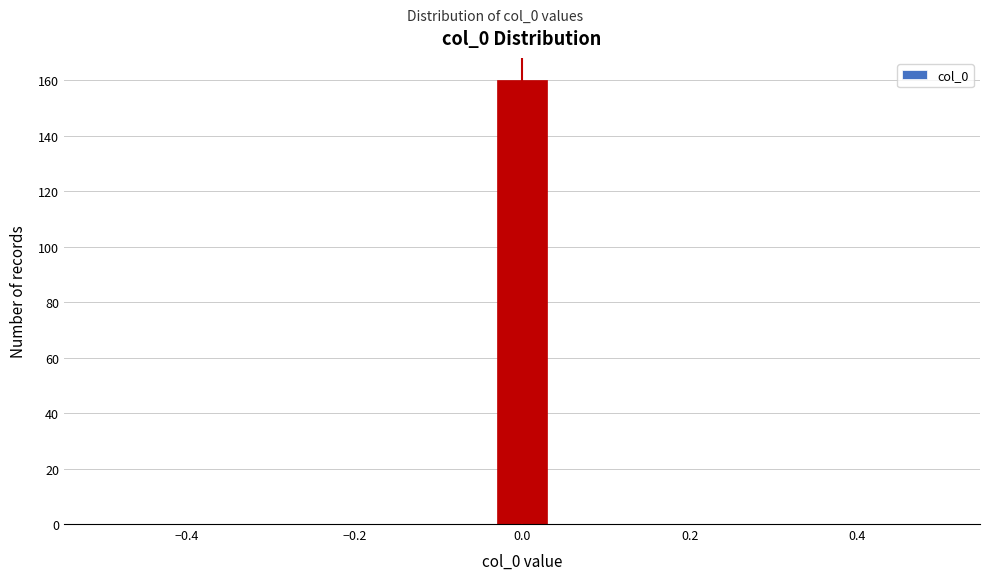

Read against the x-axis, roughly where is the centre of the tallest bar?

0.00